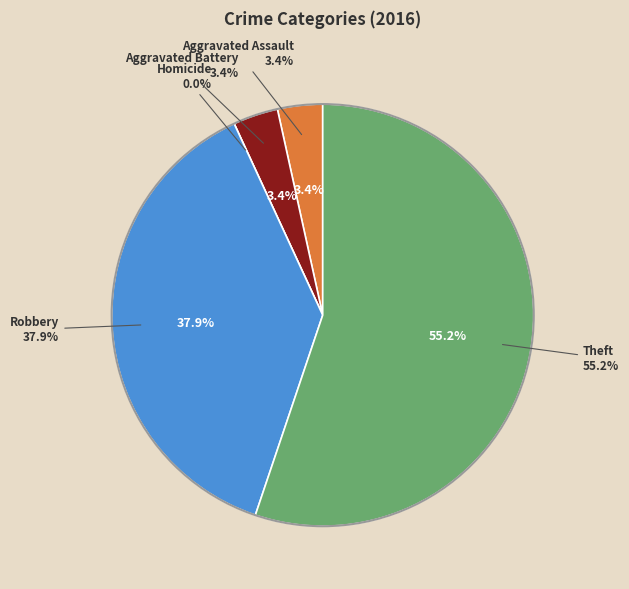

Which slice is the smallest?

Homicide